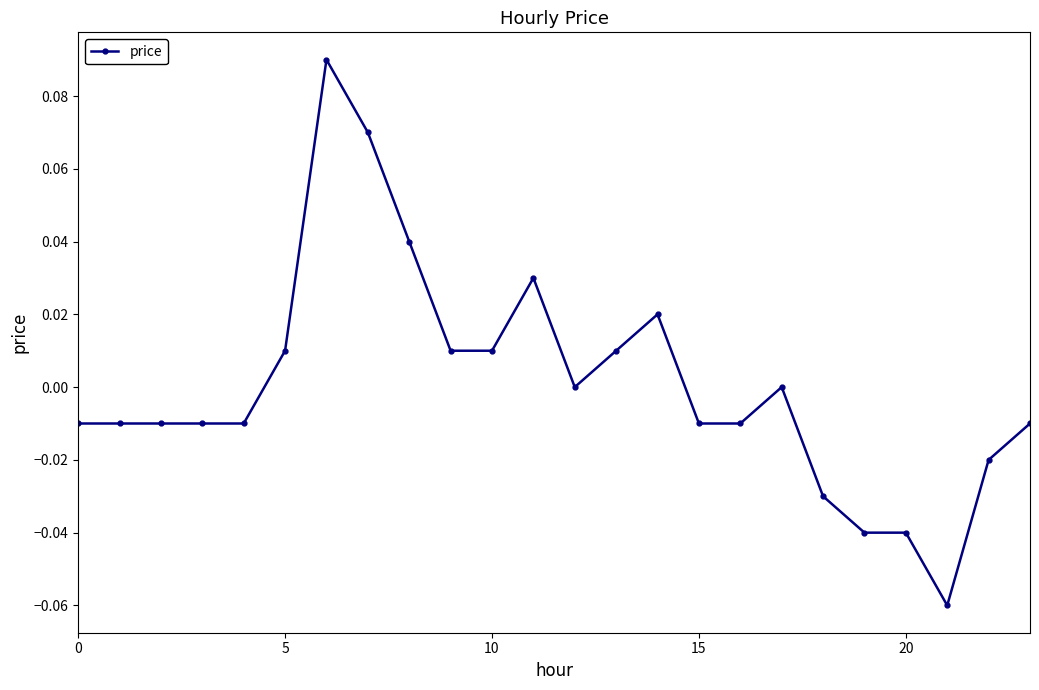

True or false: there are more than 1 points higher than both neighbors.

True